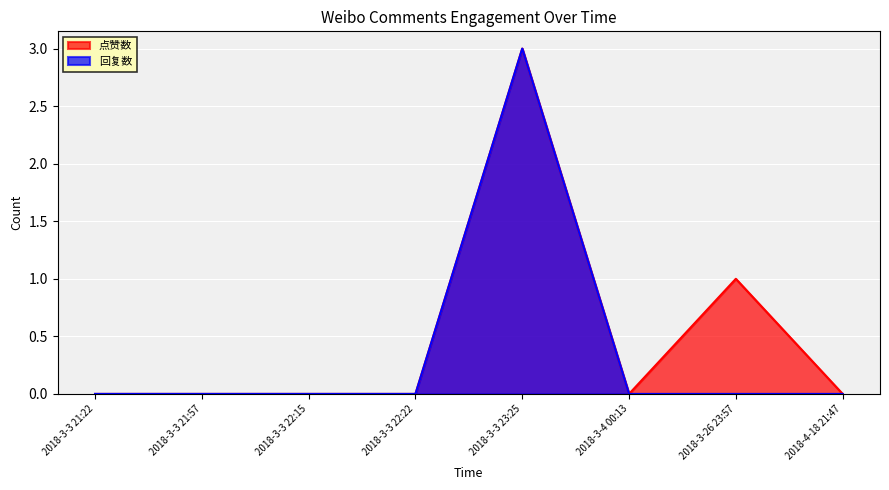

What are all the series names shown in the legend?

点赞数, 回复数